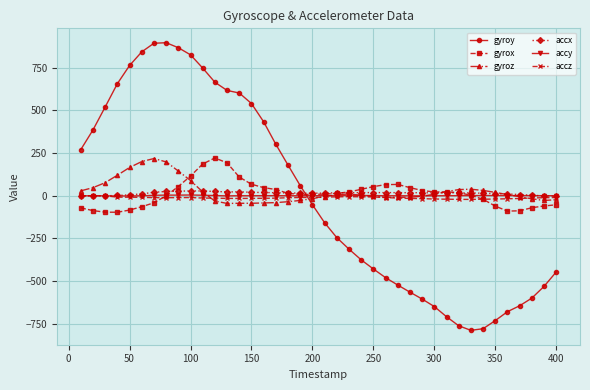

What is the value of the gyroy point at the 33rd from the left?

-788.6